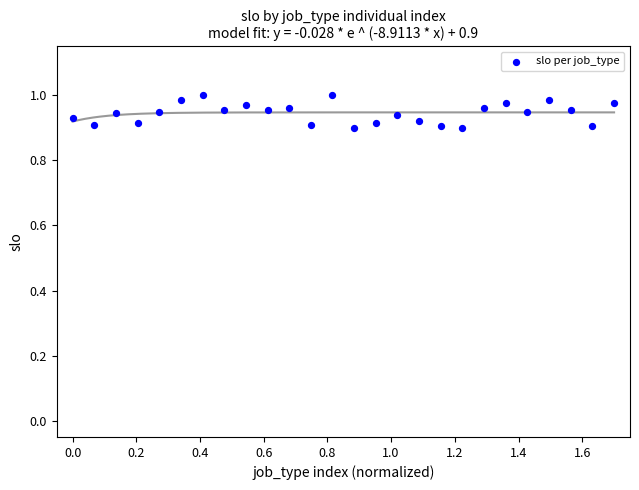

What is the range of X values (max minus min)?

1.7